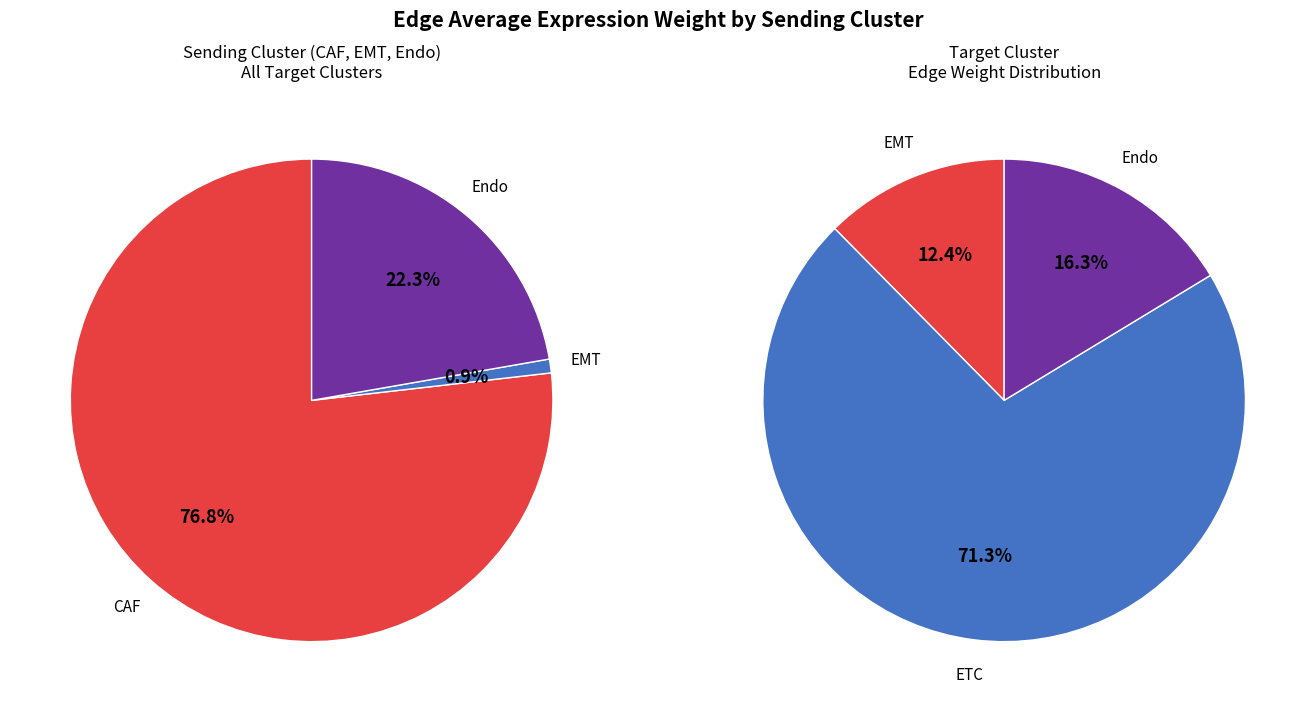

To the nearest percent, what is the difference between the largest and smallest slice percentages?

59%